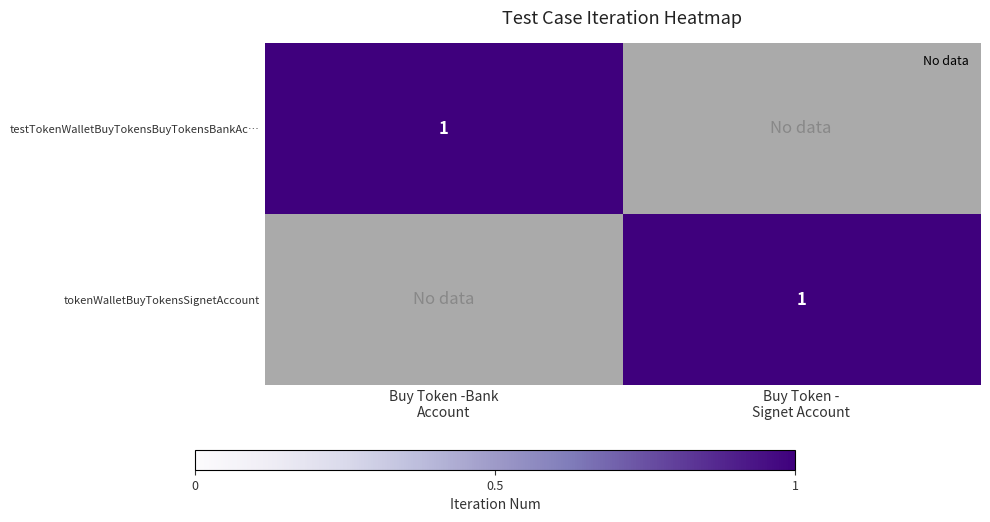

The testTokenWalletBuyTokensBuyTokensBankAc… series shows 0 at Buy Token - Signet Account. True or false?

False